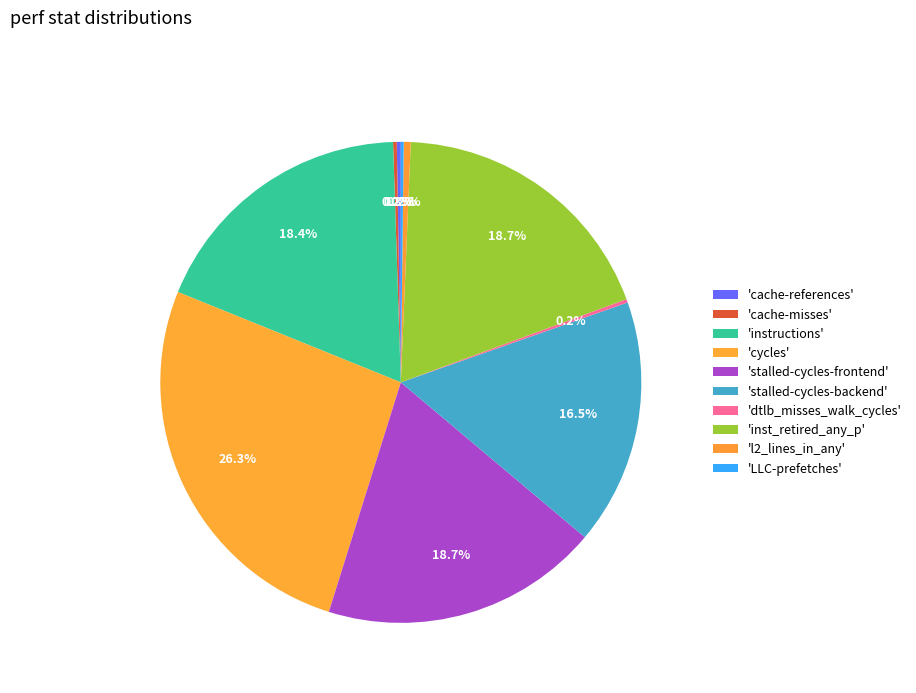

Does any single category account for the majority?

No